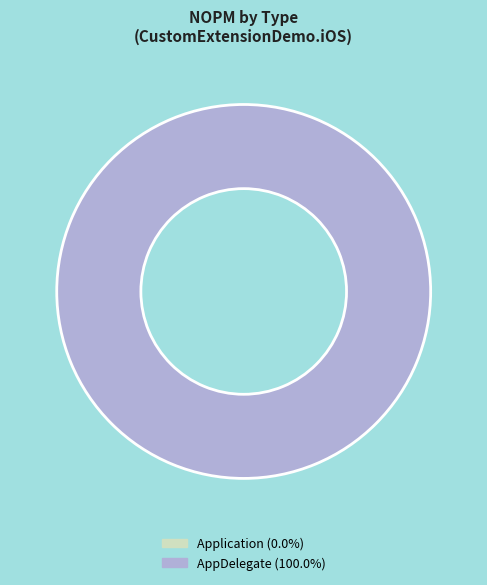

Is there any slice that represents more than half of the pie?

Yes